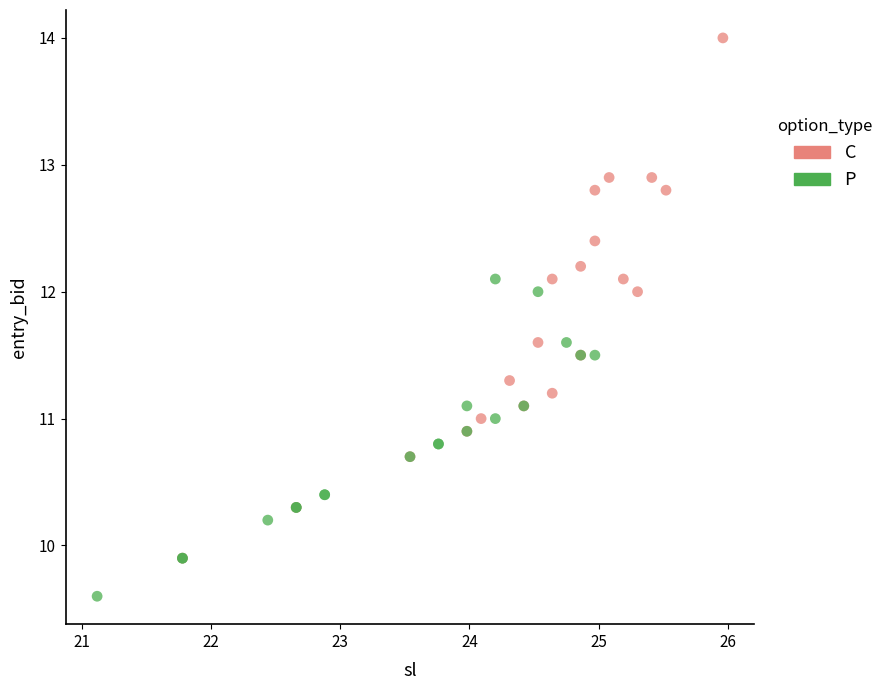

Which series has the widest spread of Y values?

C